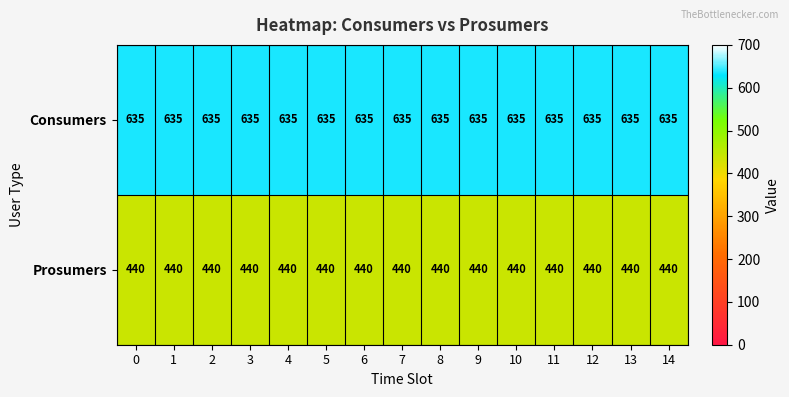

Rank the series at 3 from highest to lowest value.

Consumers, Prosumers